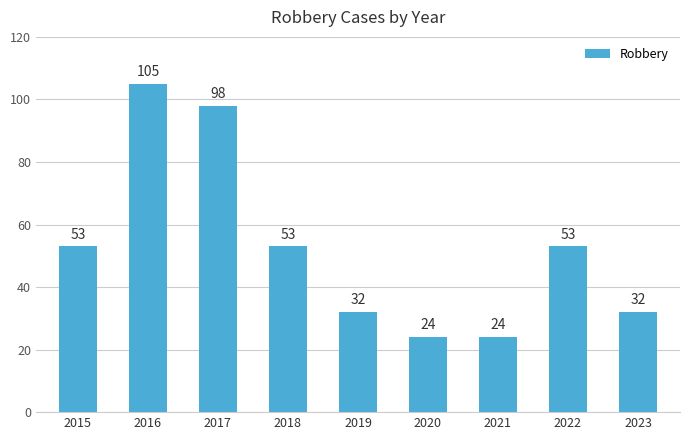

What is the maximum value shown in the chart?

105